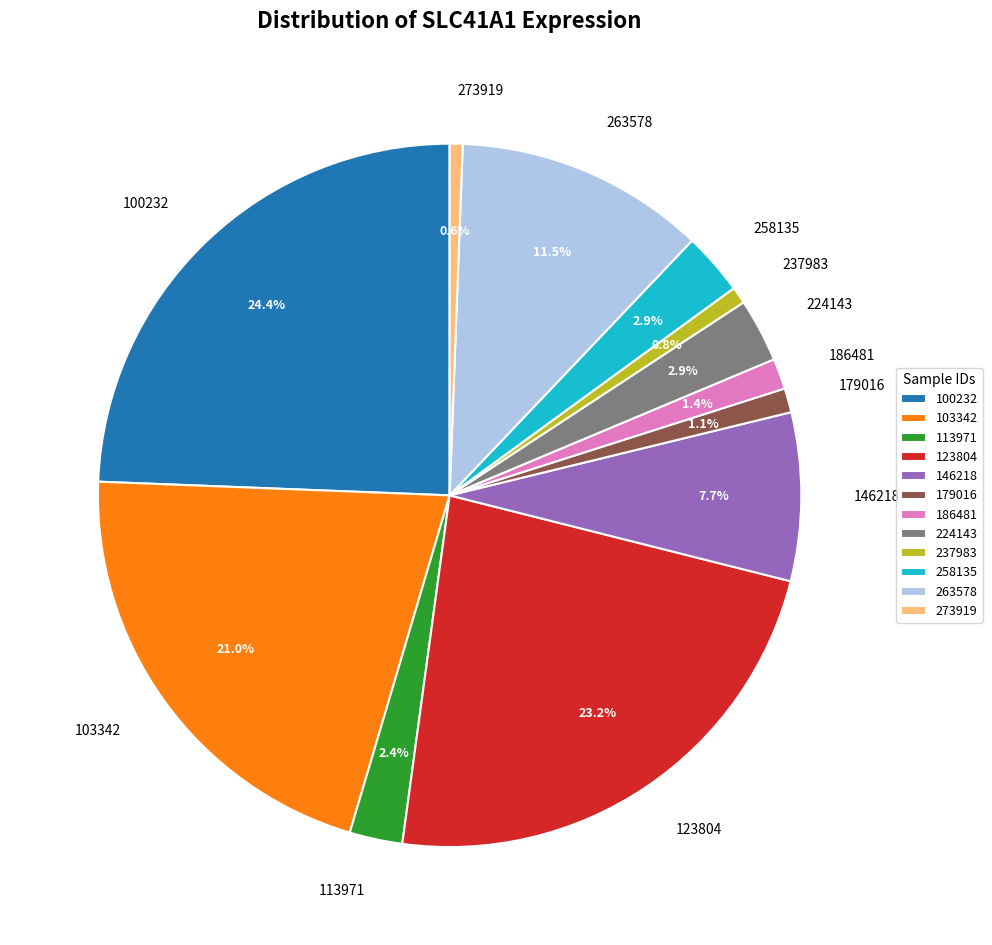

To the nearest percent, what is the combined percentage of 263578 and 273919?

12%